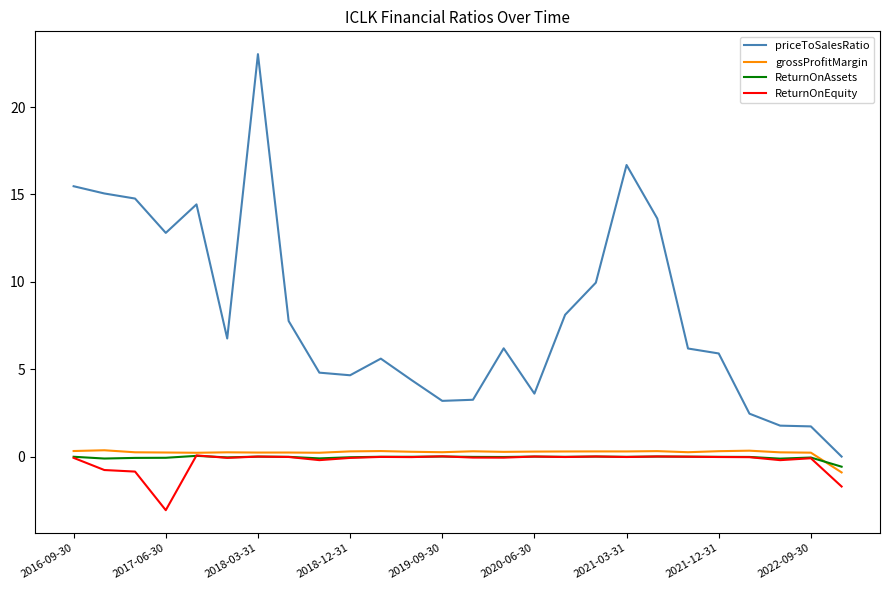

Which series has the largest range (max minus min)?

priceToSalesRatio